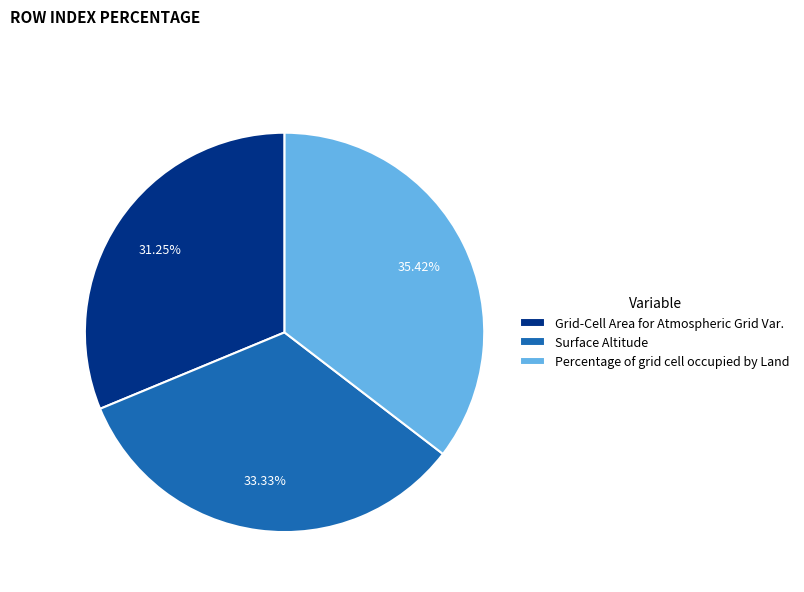

What is the largest slice in the pie chart?

Percentage of grid cell occupied by Land